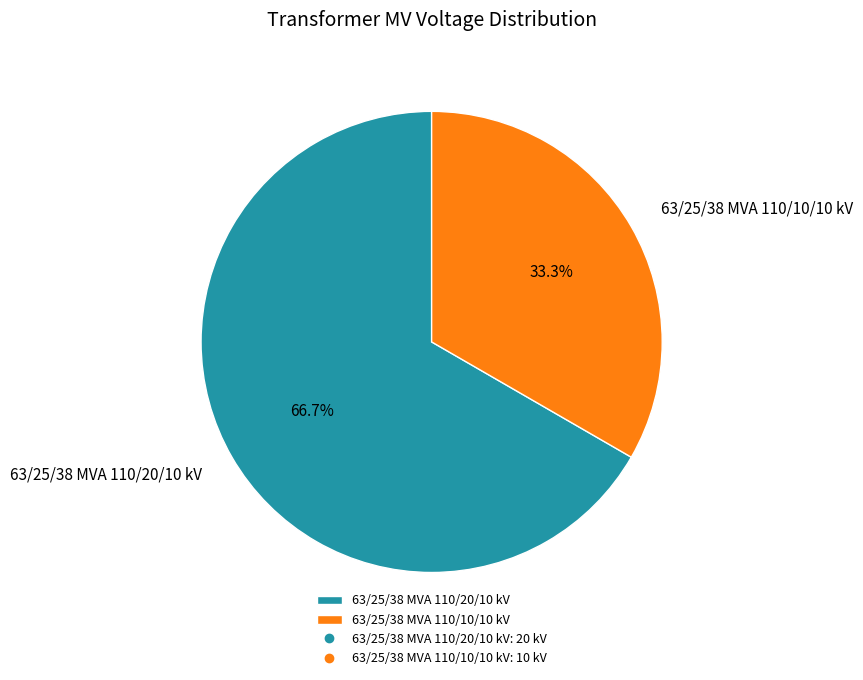

Approximately how many times larger is the value at 63/25/38 MVA 110/10/10 kV compared to 63/25/38 MVA 110/20/10 kV?

0.5